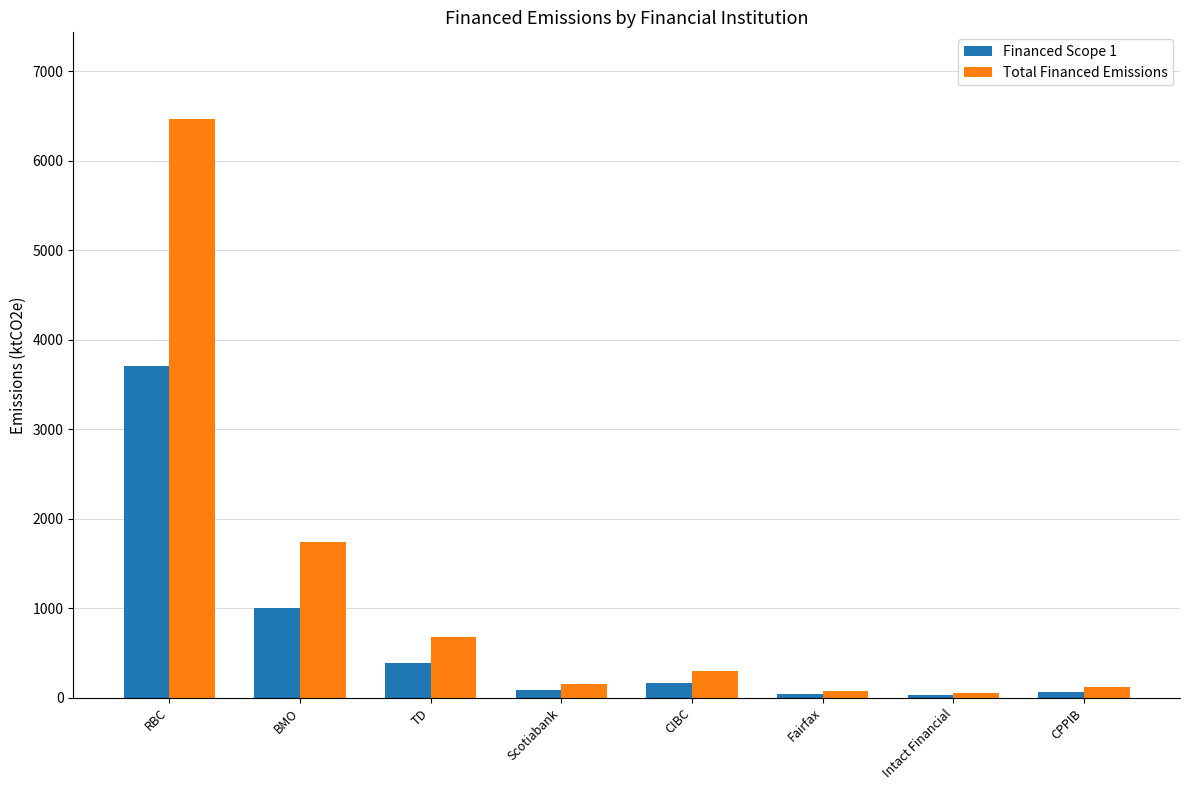

What position from the right is BMO?

7